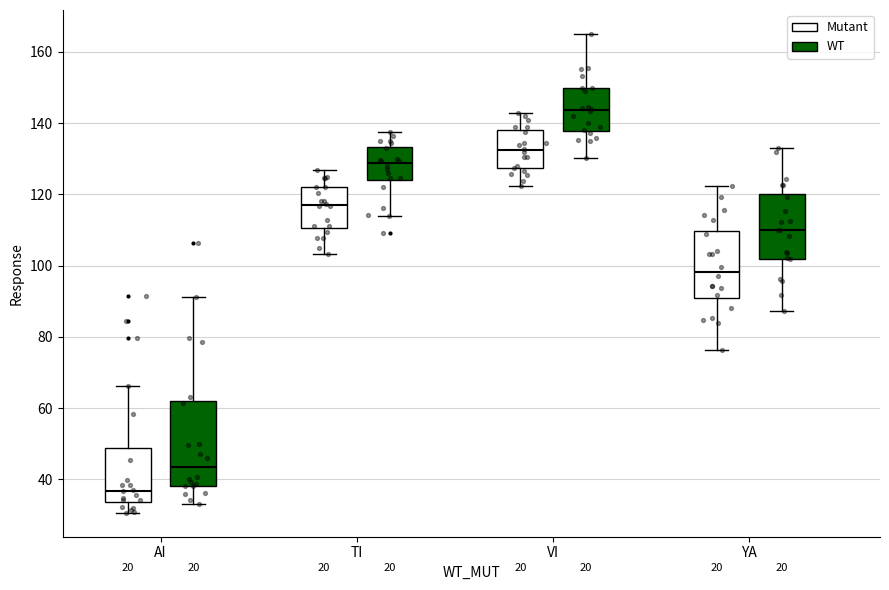

Where does the median line of the box for TI (Mutant) sit on the y-axis? The values are not printed on the chart, so give them approximately, as read against the axis.

118